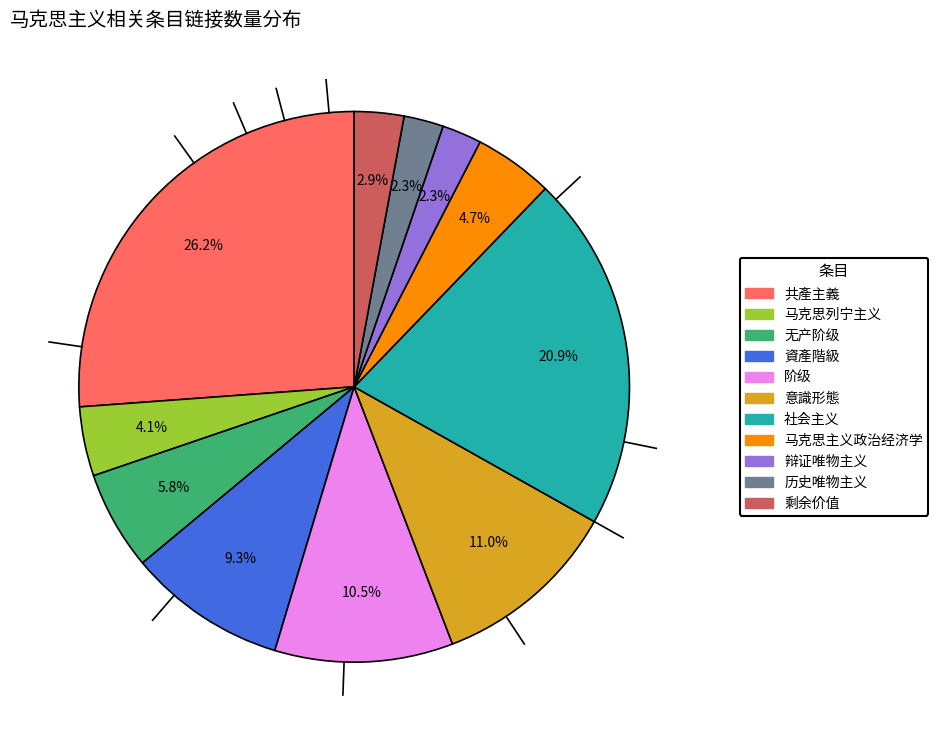

What percentage is NOT represented by 历史唯物主义?

97.7%